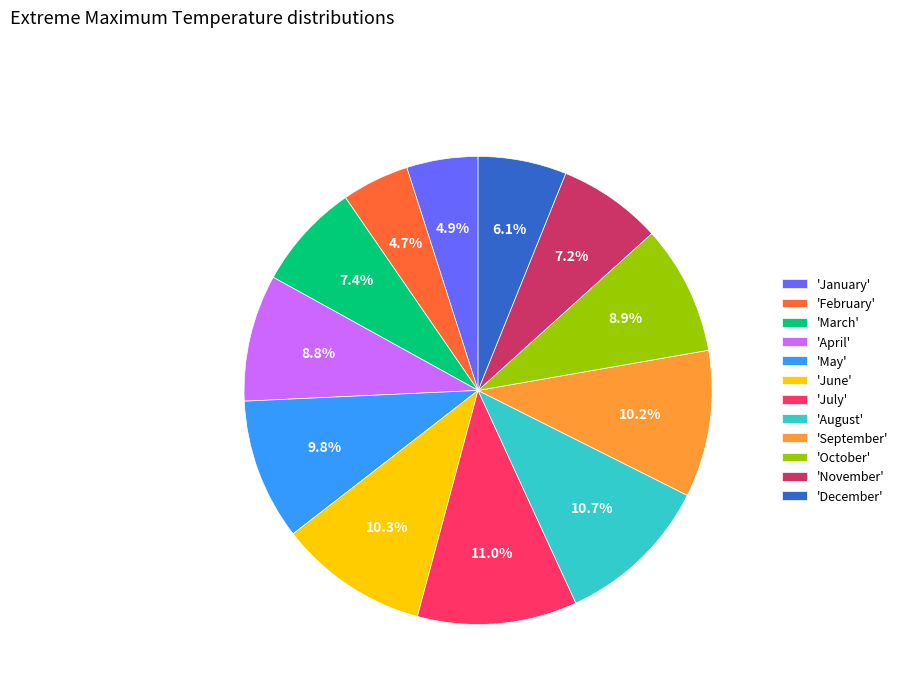

What is the ratio of the value at 'August' to the value at 'April'?

1.2